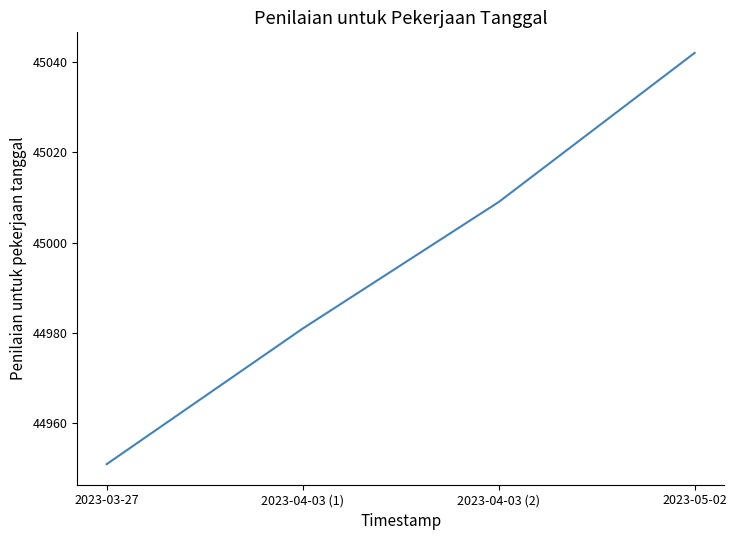

Approximately how many times larger is the value at 2023-04-03 (2) compared to 2023-05-02?

1.0